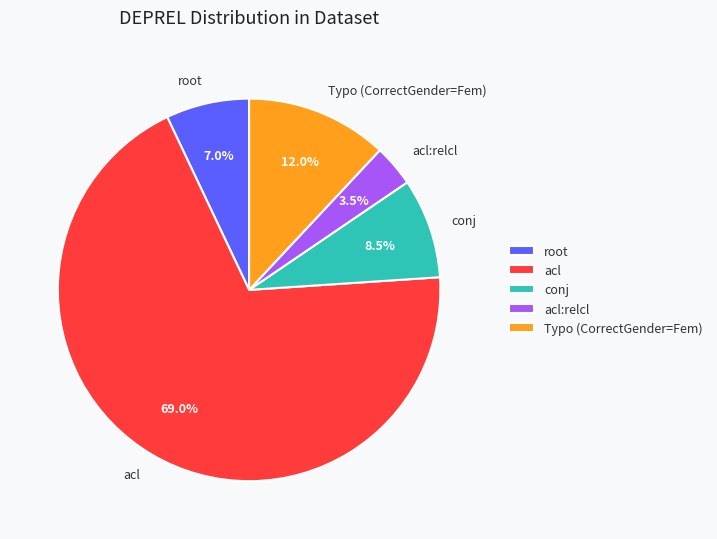

Approximately how many times larger is the value at root compared to conj?

0.8